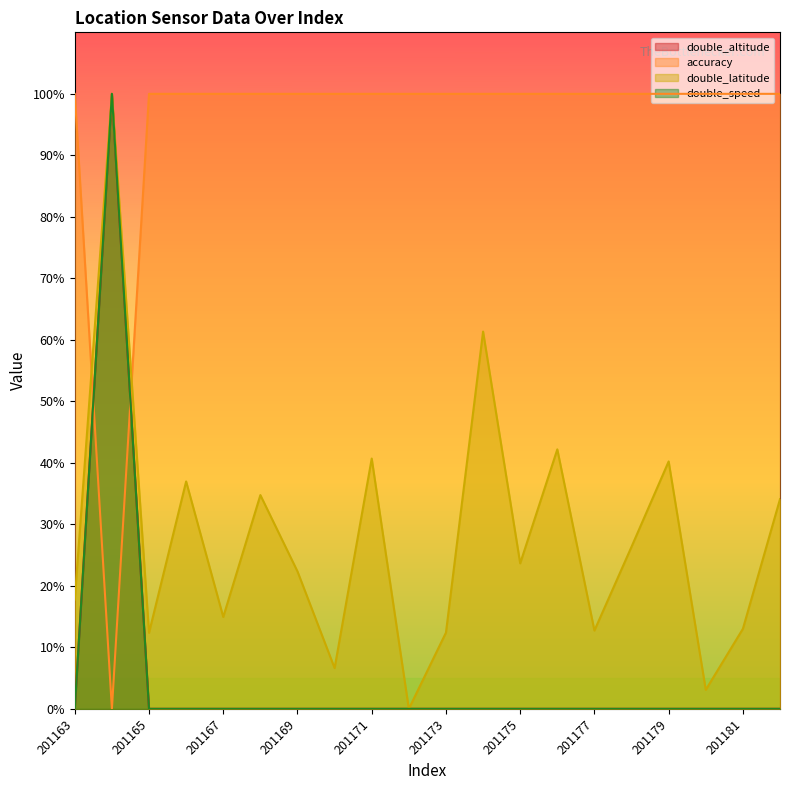

Count the number of categories in the chart.

20